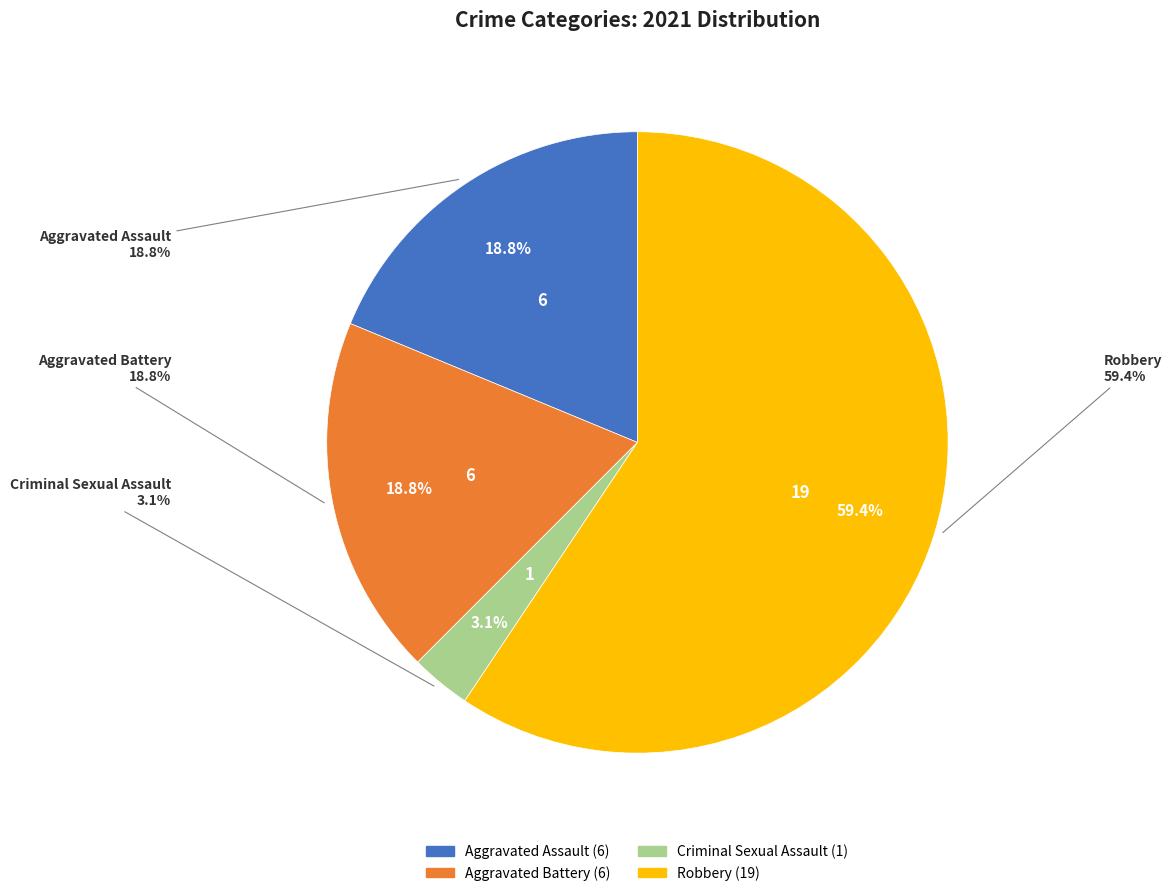

Count the number of slices in the pie.

4